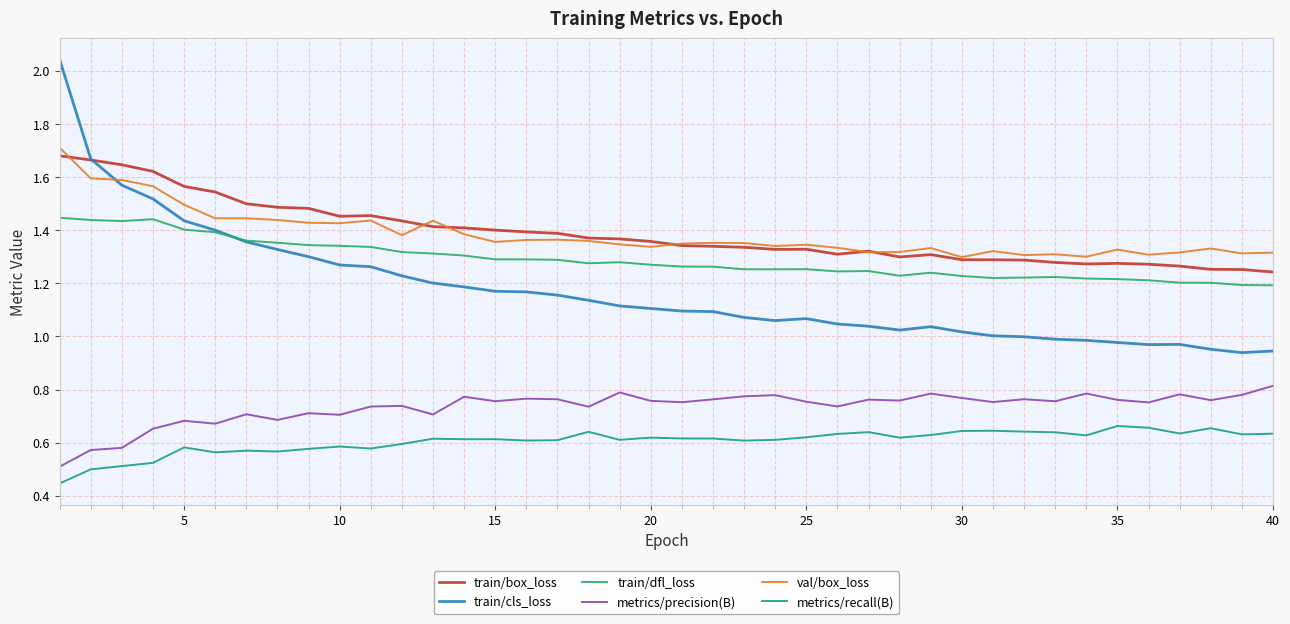

How many lines are shown in the chart?

6